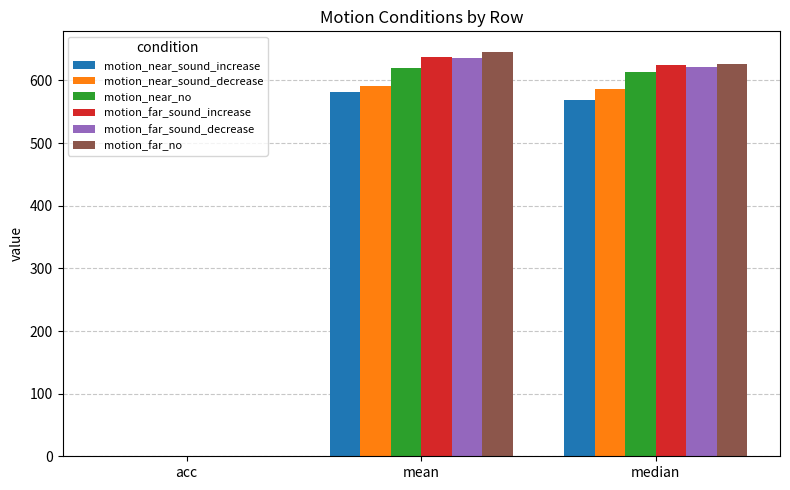

What is the greatest value displayed?

646.2